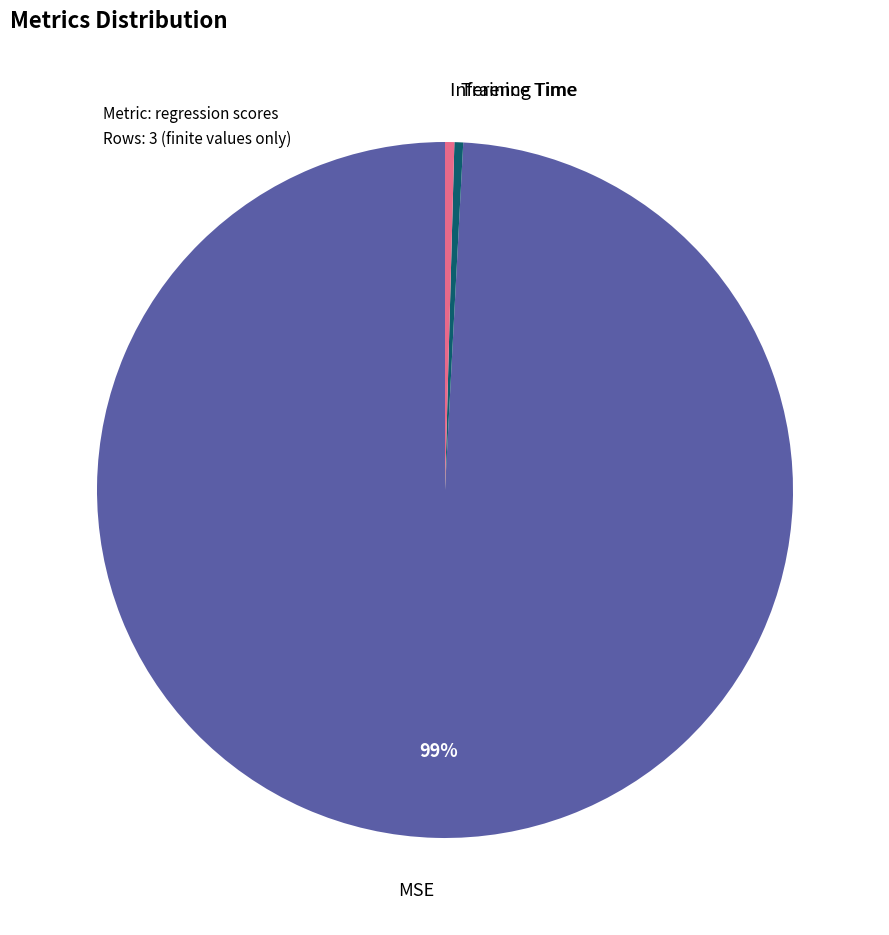

Does any single category account for the majority?

Yes